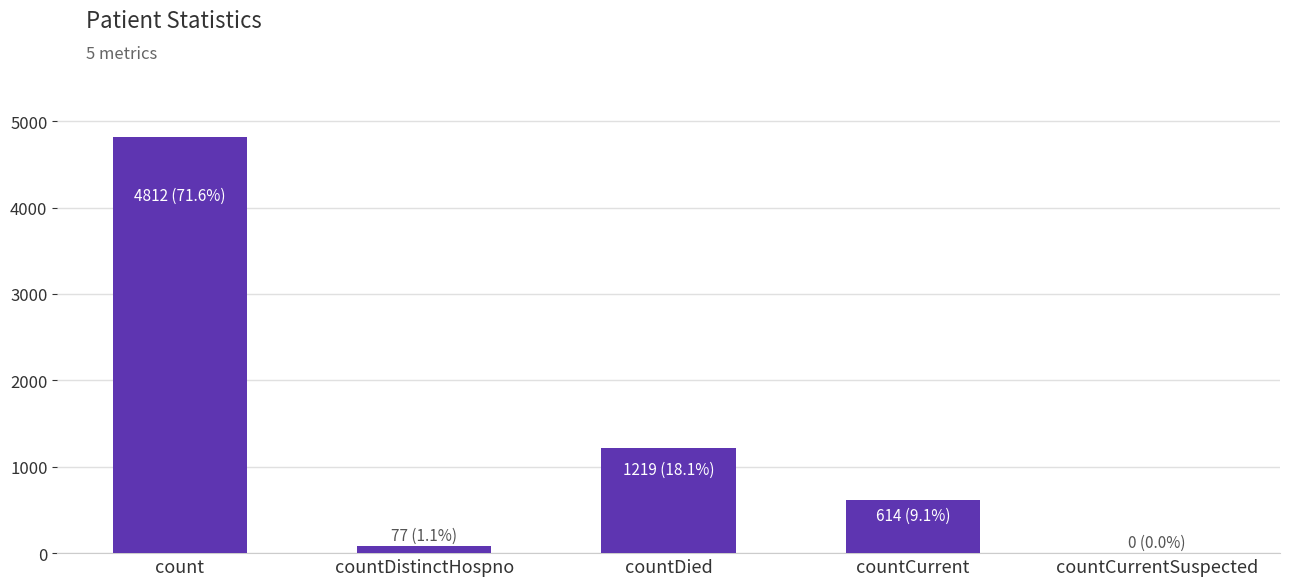

Where is the data nearest to the value 2406?

countDied